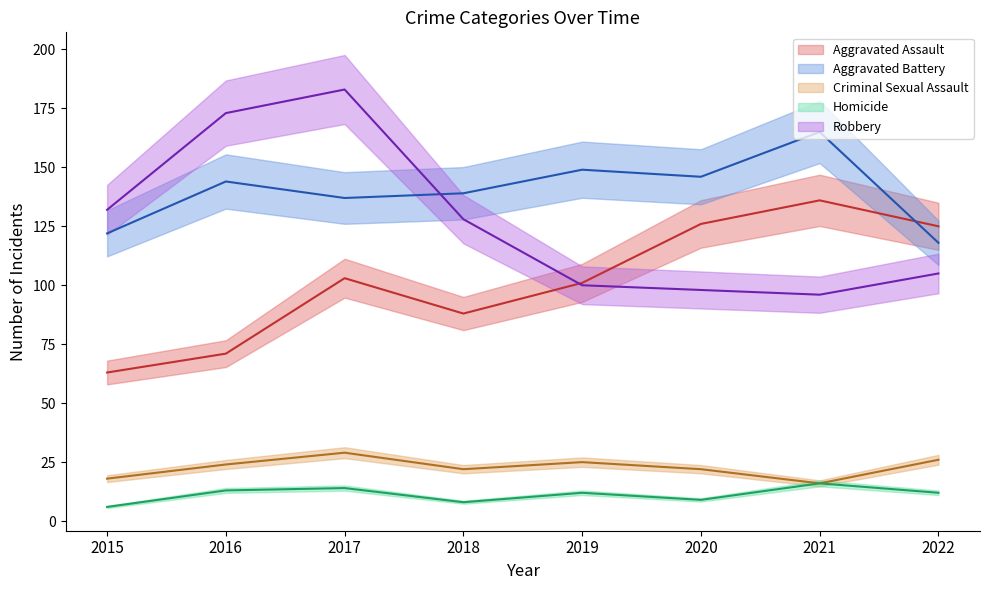

The value of Homicide at 2019 is 12. True or false?

True